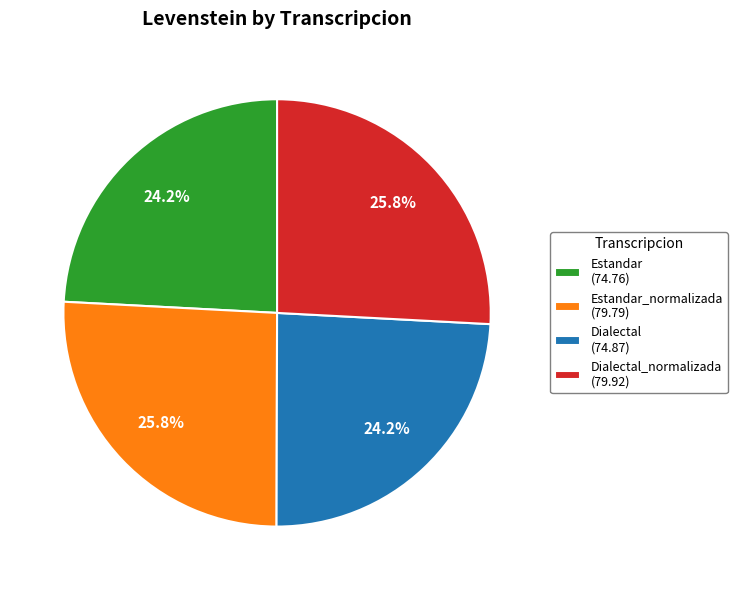

How much of the chart is everything except Estandar (74.76)?

75.8%